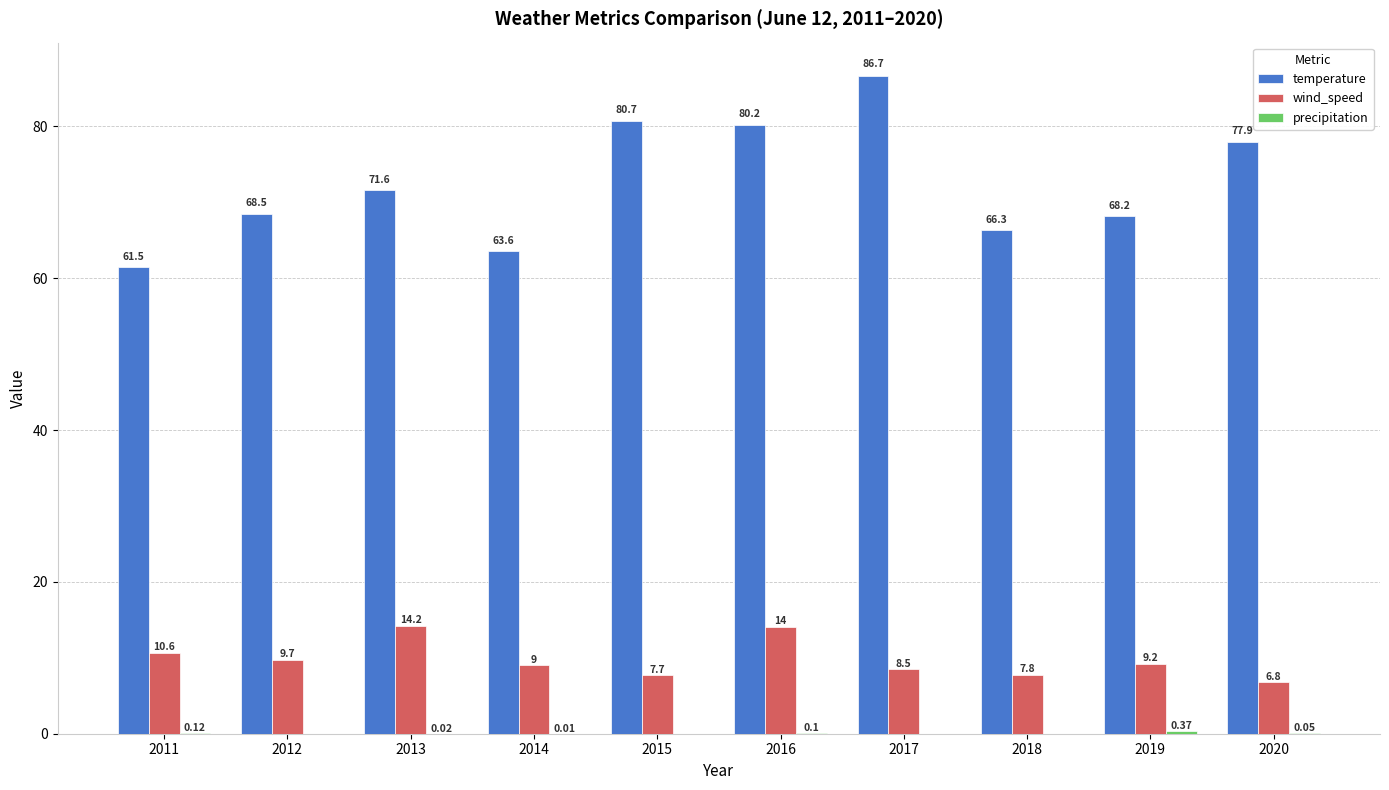

What value does the temperature series have at 2014?

63.6